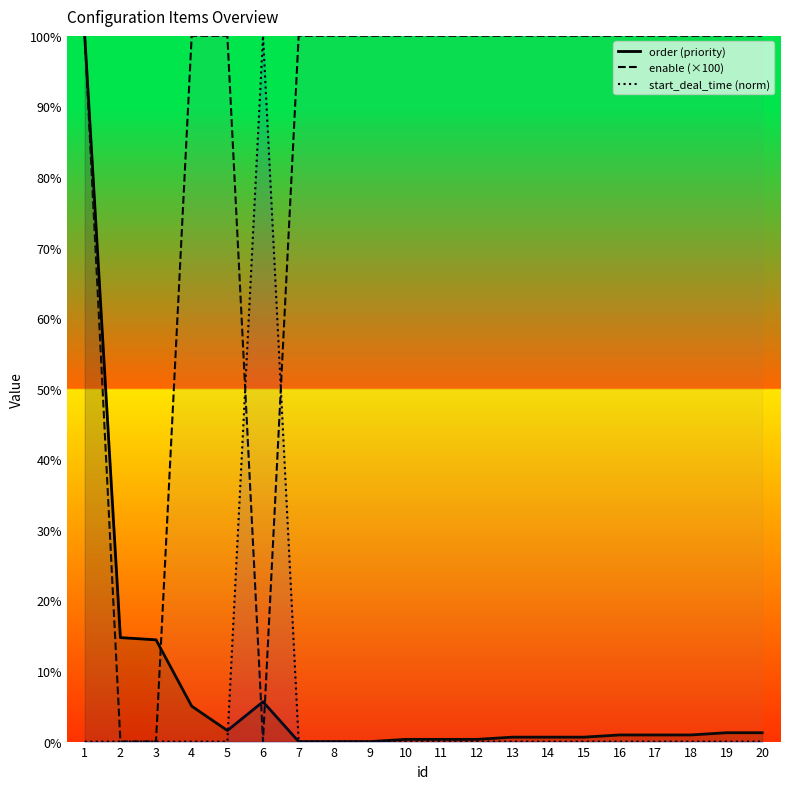

Reading left to right, extract all data points from this chart.

order (priority): 100.0	14.7	14.4	5.0	1.6	5.6	0.0	0.0	0.0	0.3	0.3	0.3	0.6	0.6	0.6	0.9	0.9	0.9	1.3	1.3
enable (×100): 100.0	0.0	0.0	100.0	100.0	0.0	100.0	100.0	100.0	100.0	100.0	100.0	100.0	100.0	100.0	100.0	100.0	100.0	100.0	100.0
start_deal_time (norm): 0.0	0.0	0.0	0.0	0.0	100.0	0.0	0.0	0.0	0.0	0.0	0.0	0.0	0.0	0.0	0.0	0.0	0.0	0.0	0.0